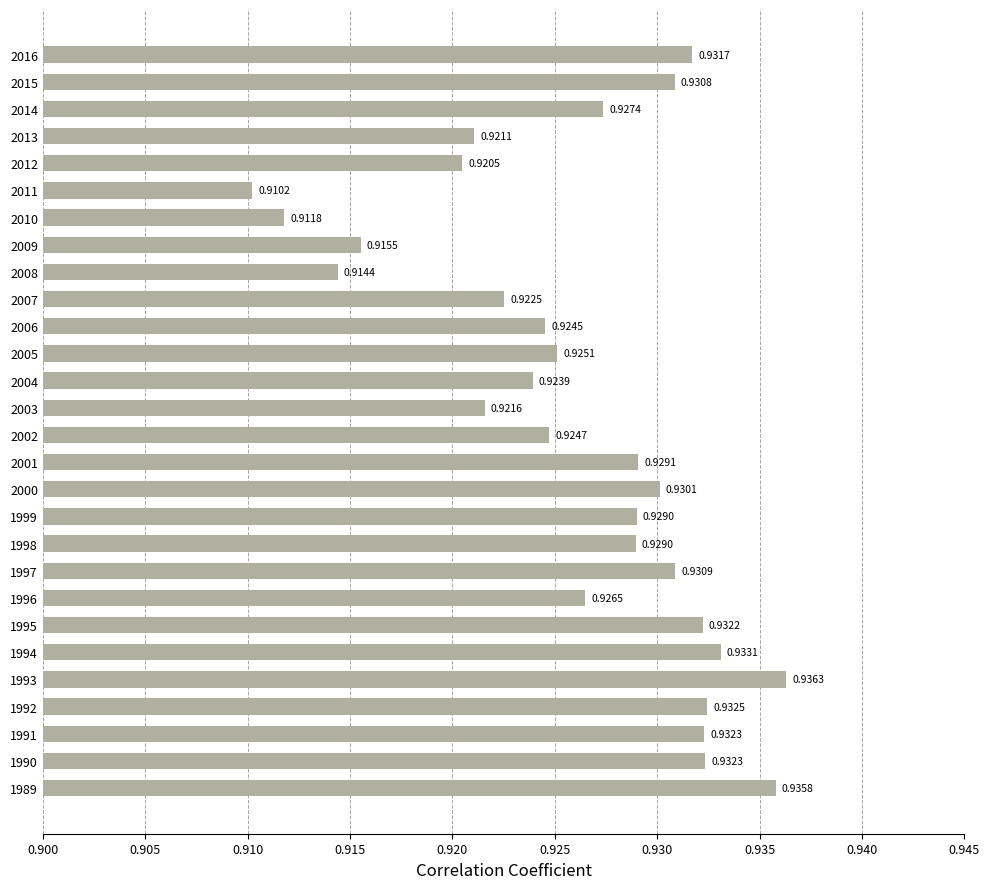

Which has a higher value, 2014 or 2001?

2001